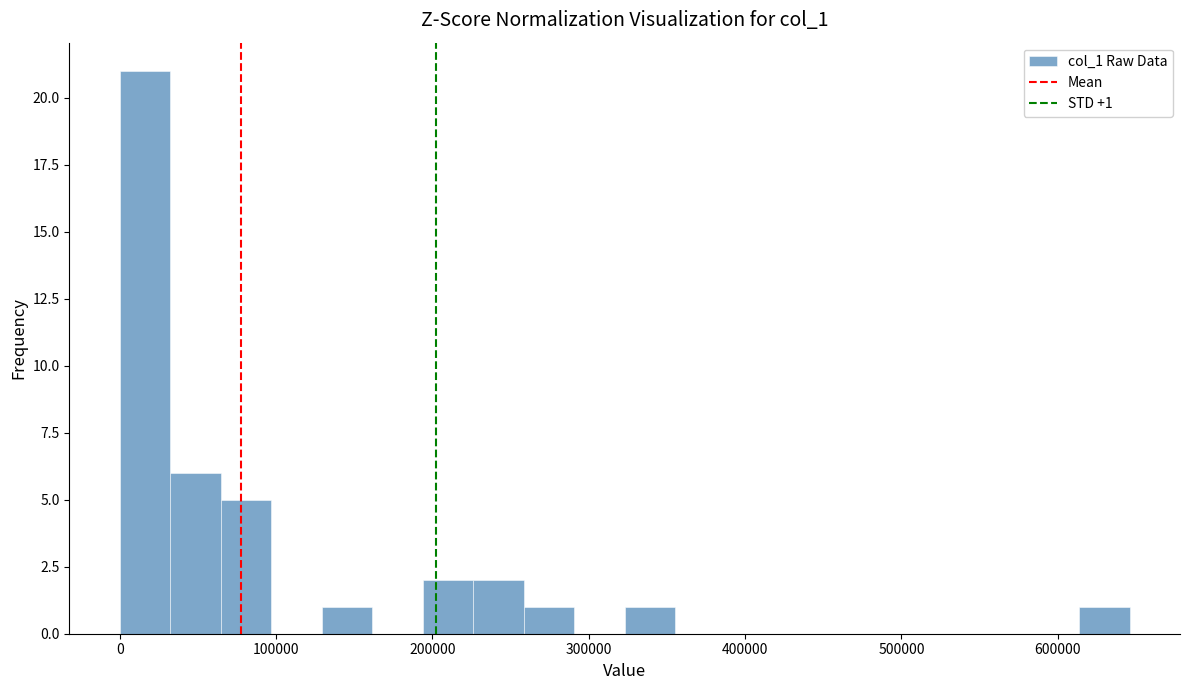

Read against the x-axis, roughly where is the centre of the tallest bar?

20000